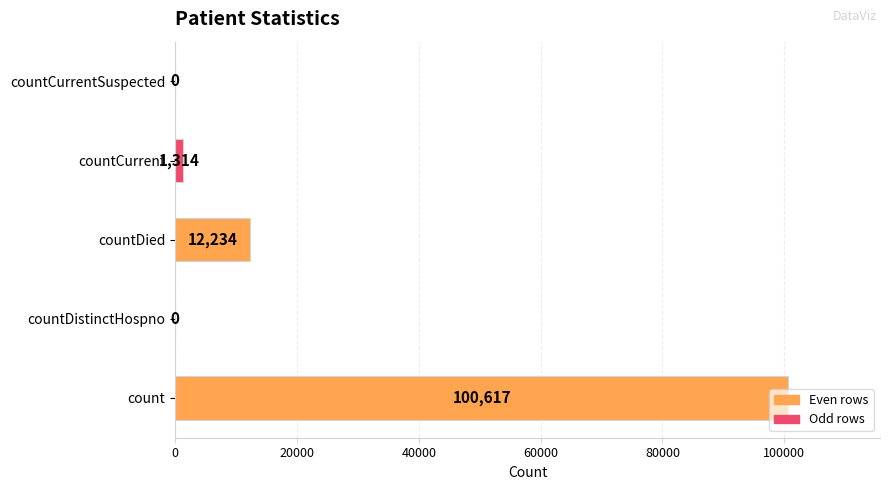

What is the approximate value at count, to the nearest 50?

100600